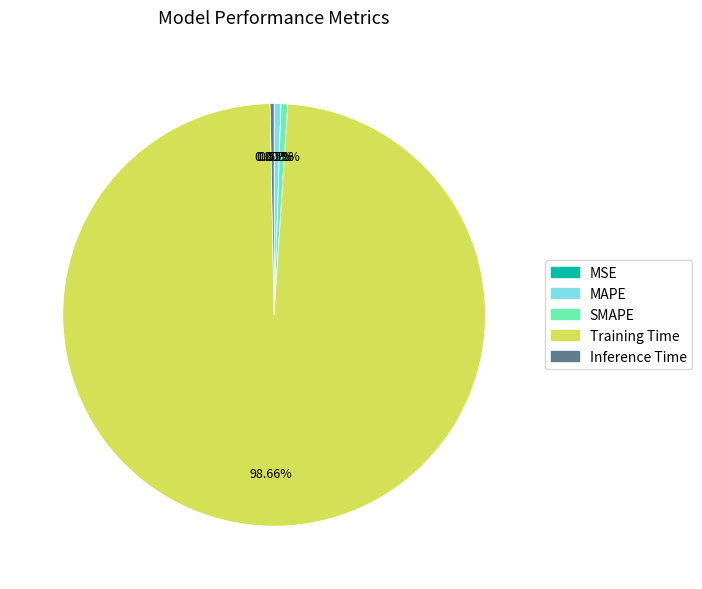

Which category has the biggest portion of the pie?

Training Time